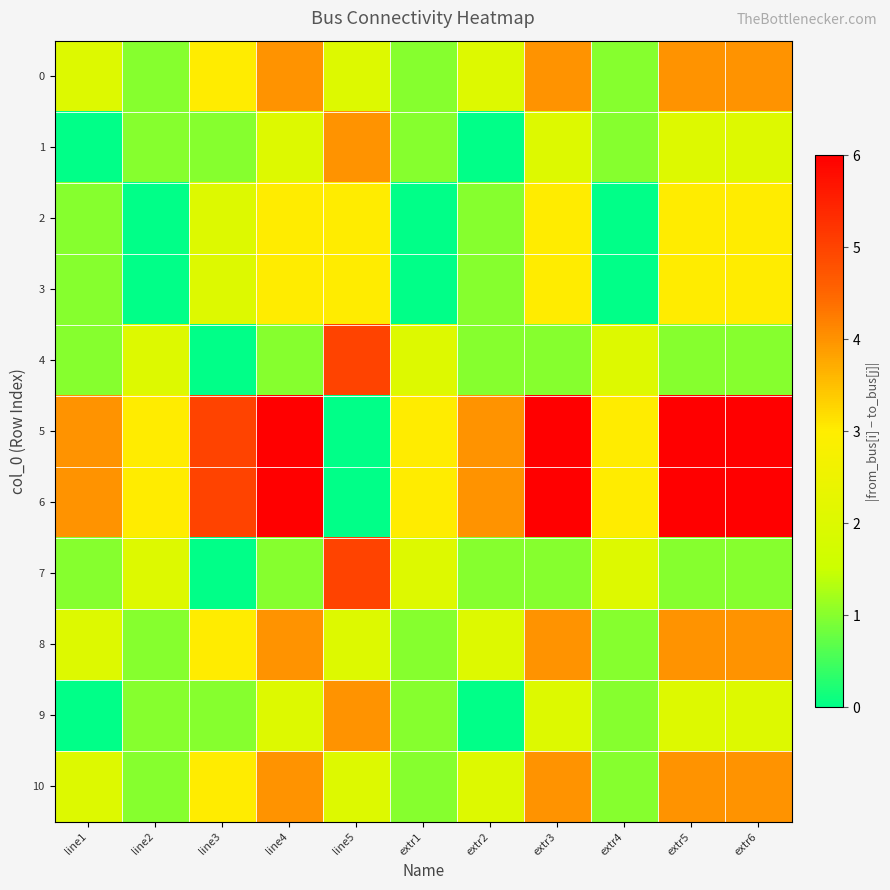

How many data points does each series have?

11